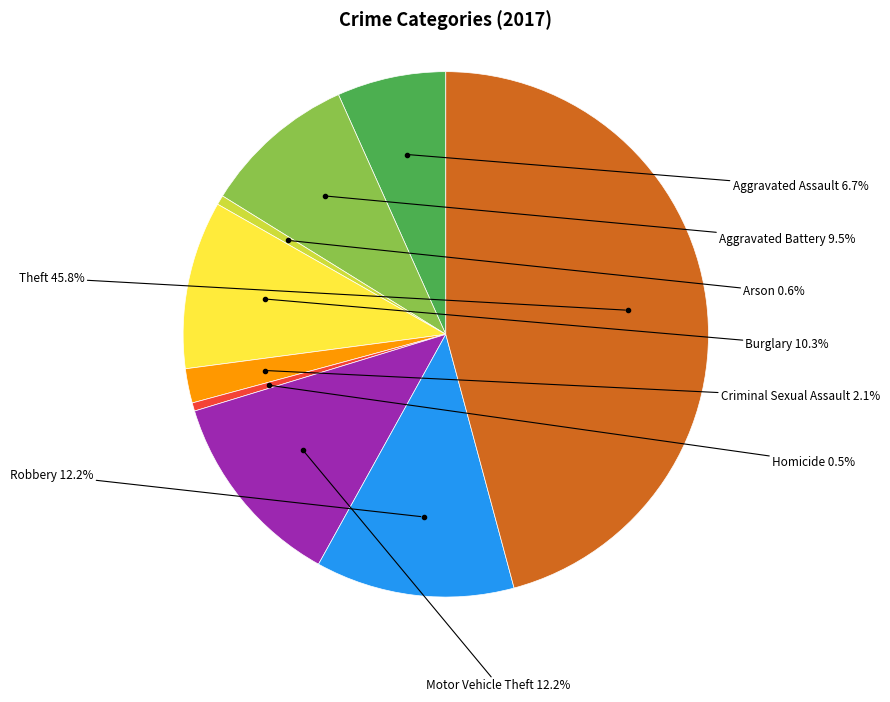

Is the sum of Burglary and Aggravated Battery greater than half?

No